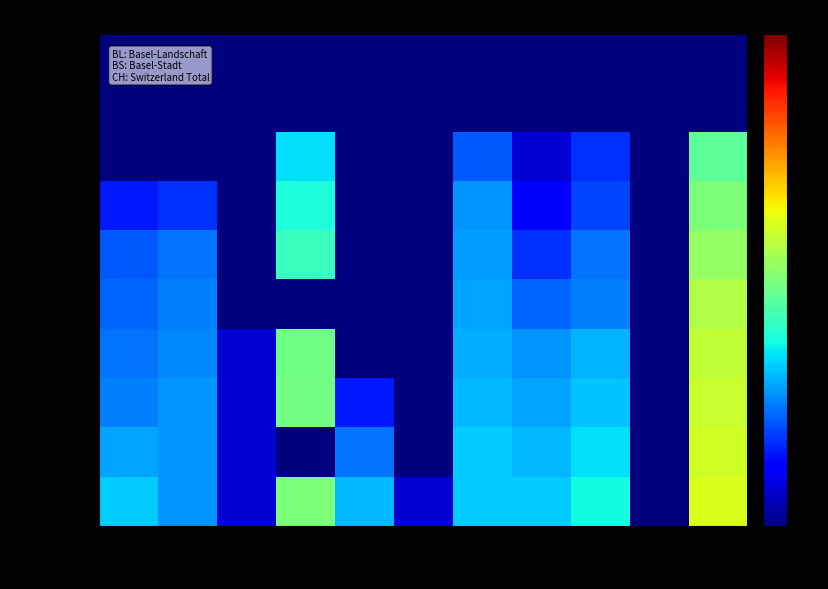

What is the total value across all series at GE?

389.0